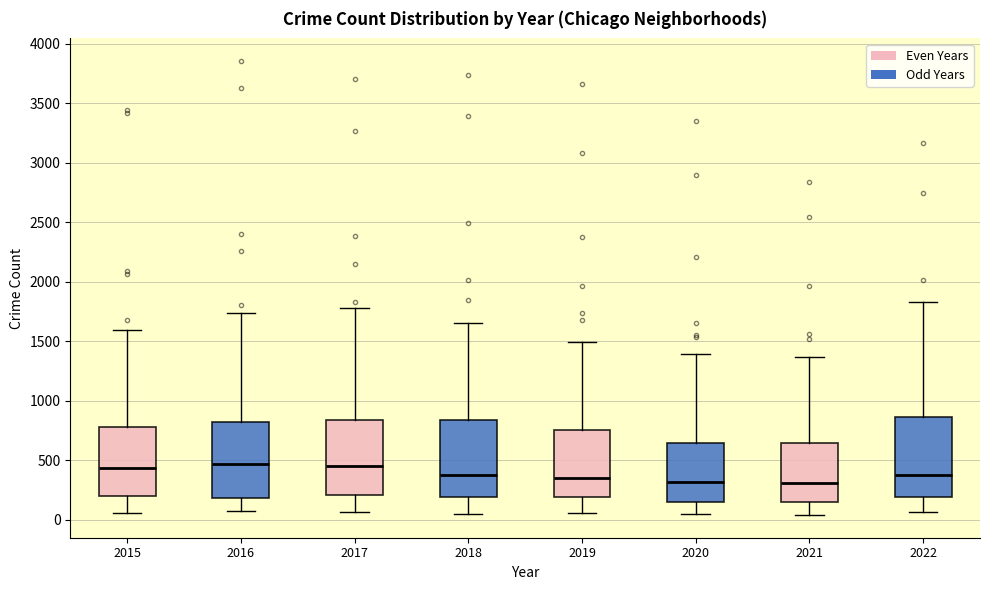

Where does the lower whisker of the box at x = 2018 end on the y-axis? The values are not printed on the chart, so give them approximately, as read against the axis.

50